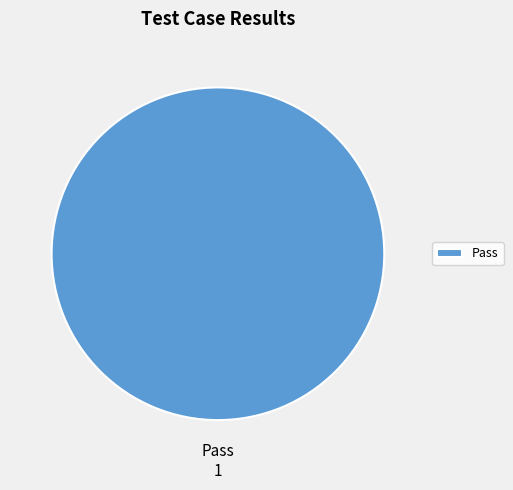

Is there a majority slice in this chart?

Yes